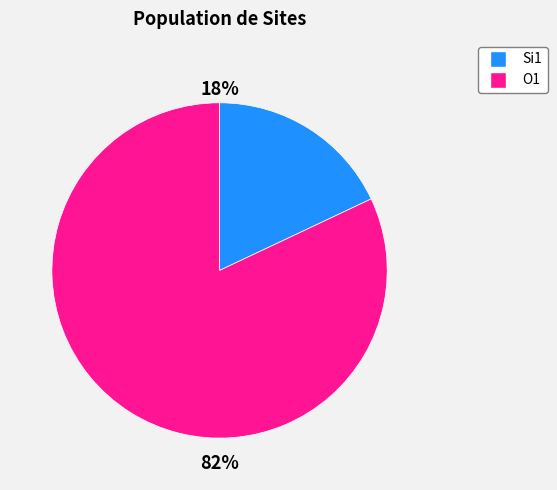

To the nearest percent, what is the difference between the largest and smallest slice percentages?

64%